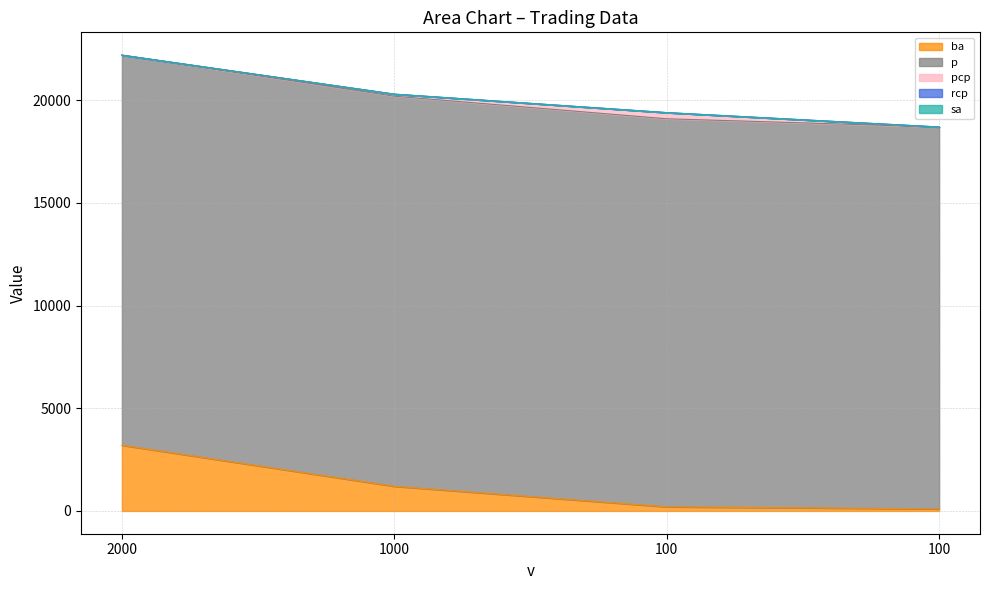

What is the lowest value of the p series?

18600